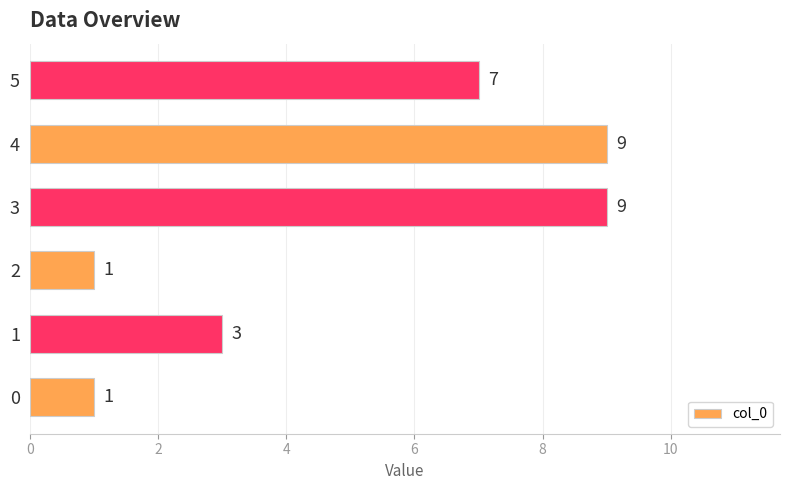

What is the greatest value displayed?

9